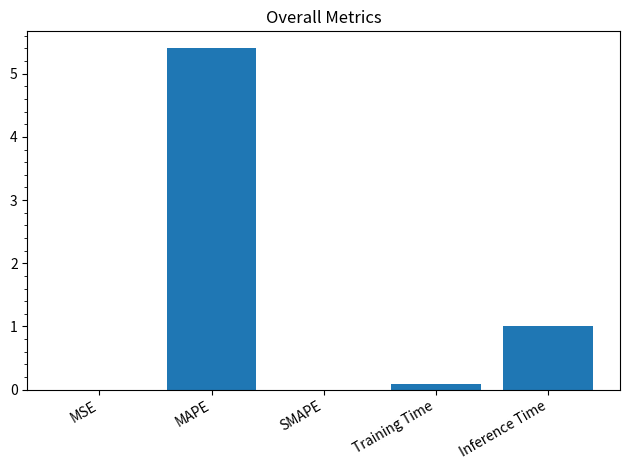

What is the change in value from Training Time to Inference Time?

+0.9